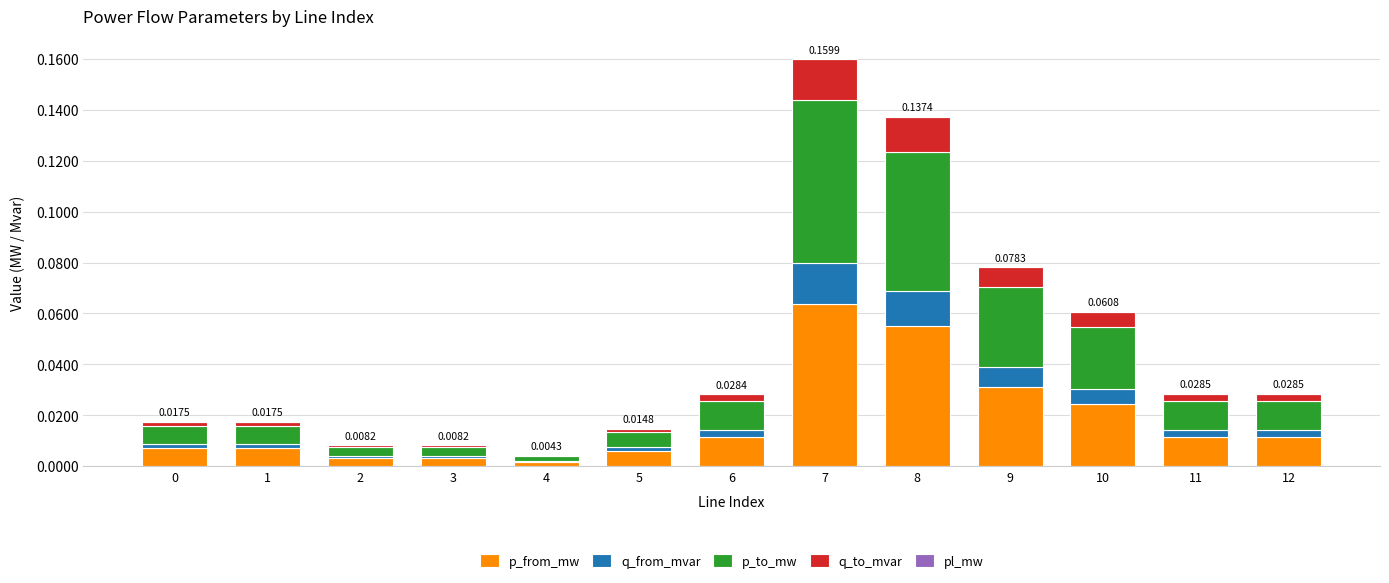

Does the chart contain stacked bars?

Yes